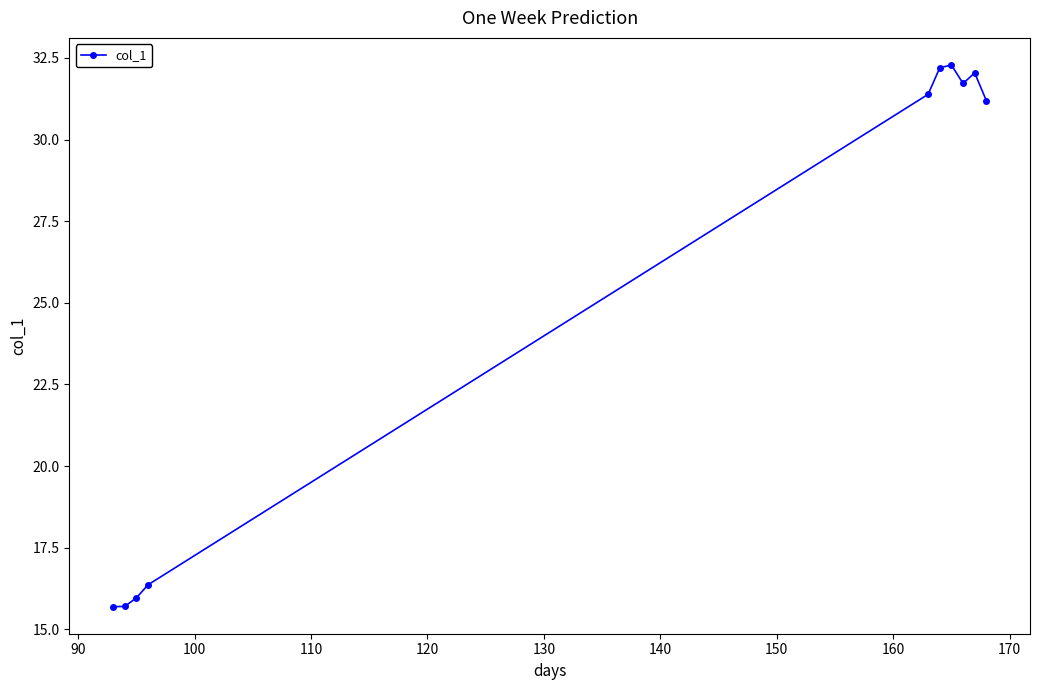

Reading right to left, what are all the values shown in this chart?

31.2	32.0	31.7	32.3	32.2	31.4	16.4	16.0	15.7	15.7